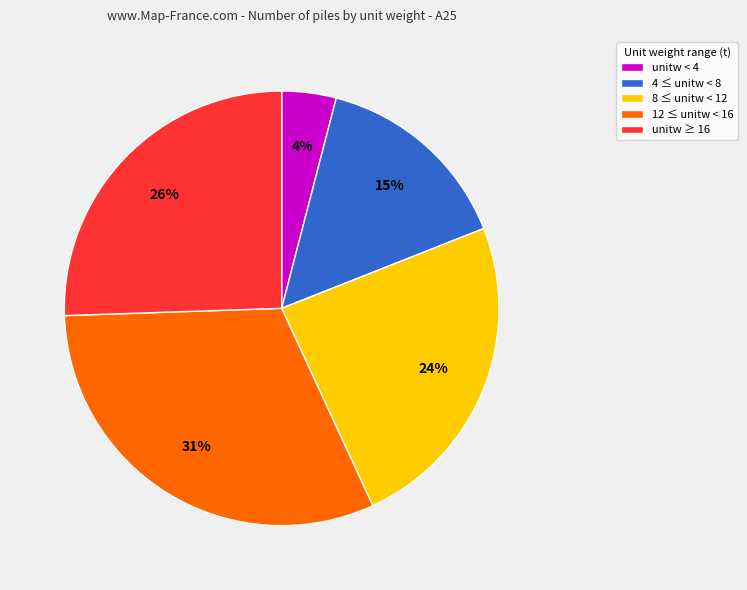

Which category has the biggest portion of the pie?

12 ≤ unitw < 16